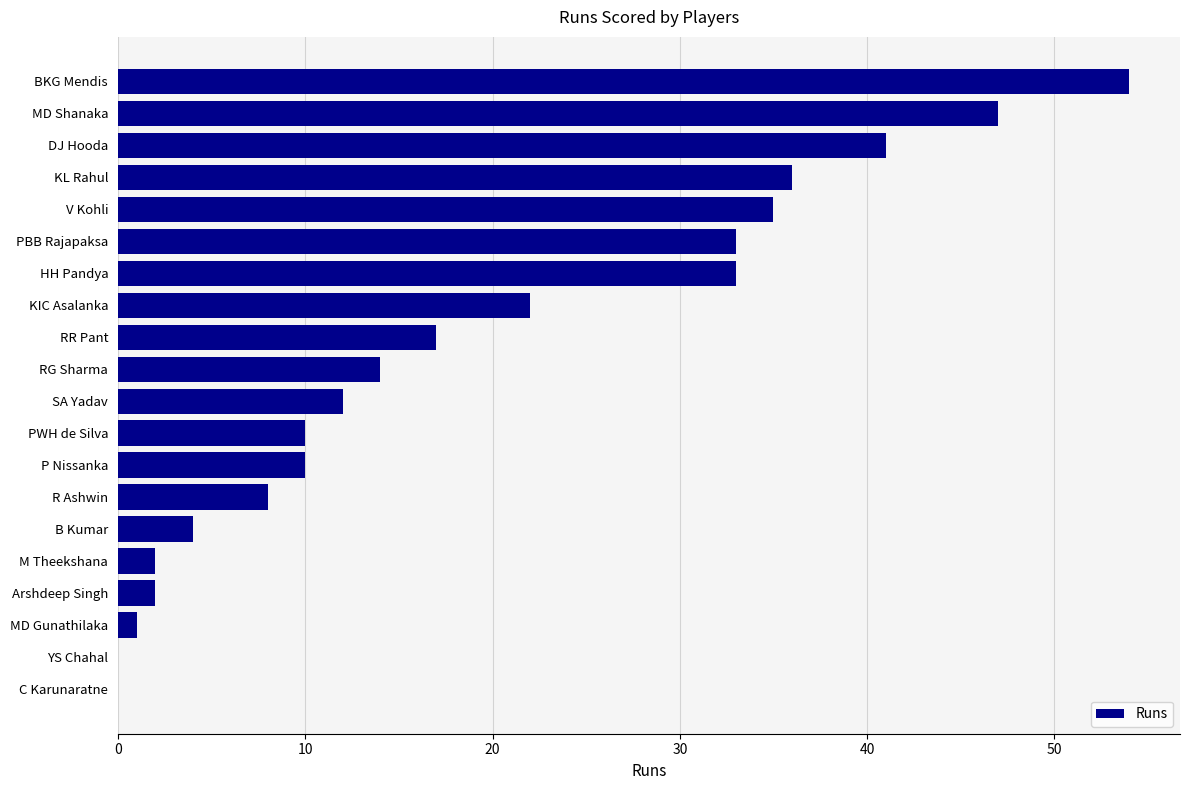

What is the change in value from PBB Rajapaksa to PWH de Silva?

-23